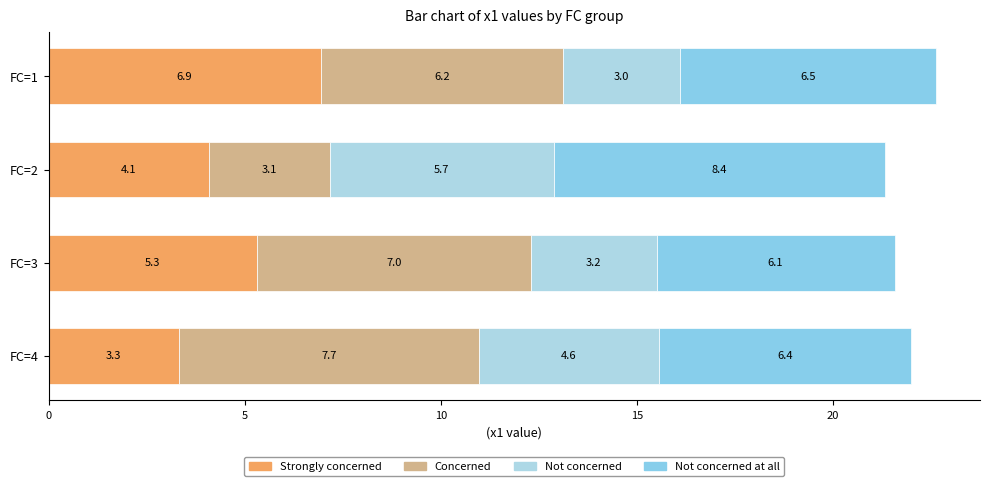

Count the number of data series in this chart.

4